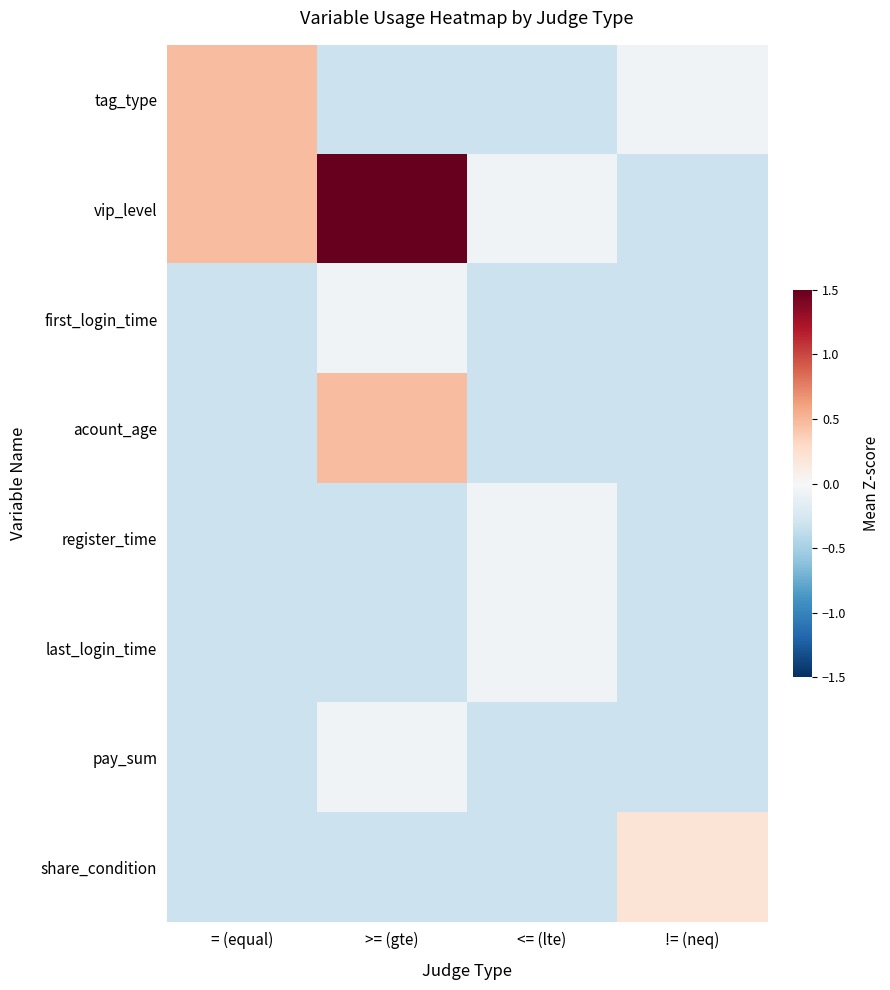

Reading left to right, what are all the values shown in this chart?

tag_type: = (equal)=0.5	>= (gte)=-0.3	<= (lte)=-0.3	!= (neq)=-0.1
vip_level: = (equal)=0.5	>= (gte)=5.4	<= (lte)=-0.1	!= (neq)=-0.3
first_login_time: = (equal)=-0.3	>= (gte)=-0.1	<= (lte)=-0.3	!= (neq)=-0.3
acount_age: = (equal)=-0.3	>= (gte)=0.5	<= (lte)=-0.3	!= (neq)=-0.3
register_time: = (equal)=-0.3	>= (gte)=-0.3	<= (lte)=-0.1	!= (neq)=-0.3
last_login_time: = (equal)=-0.3	>= (gte)=-0.3	<= (lte)=-0.1	!= (neq)=-0.3
pay_sum: = (equal)=-0.3	>= (gte)=-0.1	<= (lte)=-0.3	!= (neq)=-0.3
share_condition: = (equal)=-0.3	>= (gte)=-0.3	<= (lte)=-0.3	!= (neq)=0.2